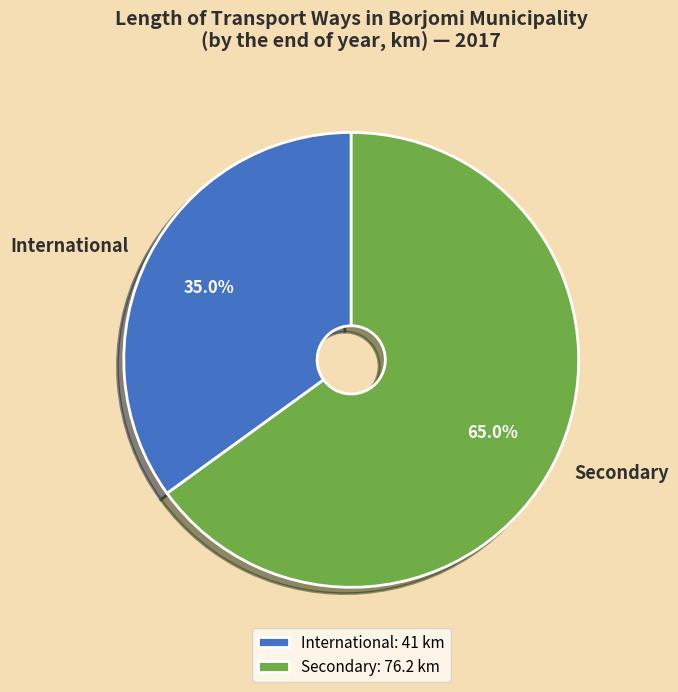

How many slices are in this pie chart?

2